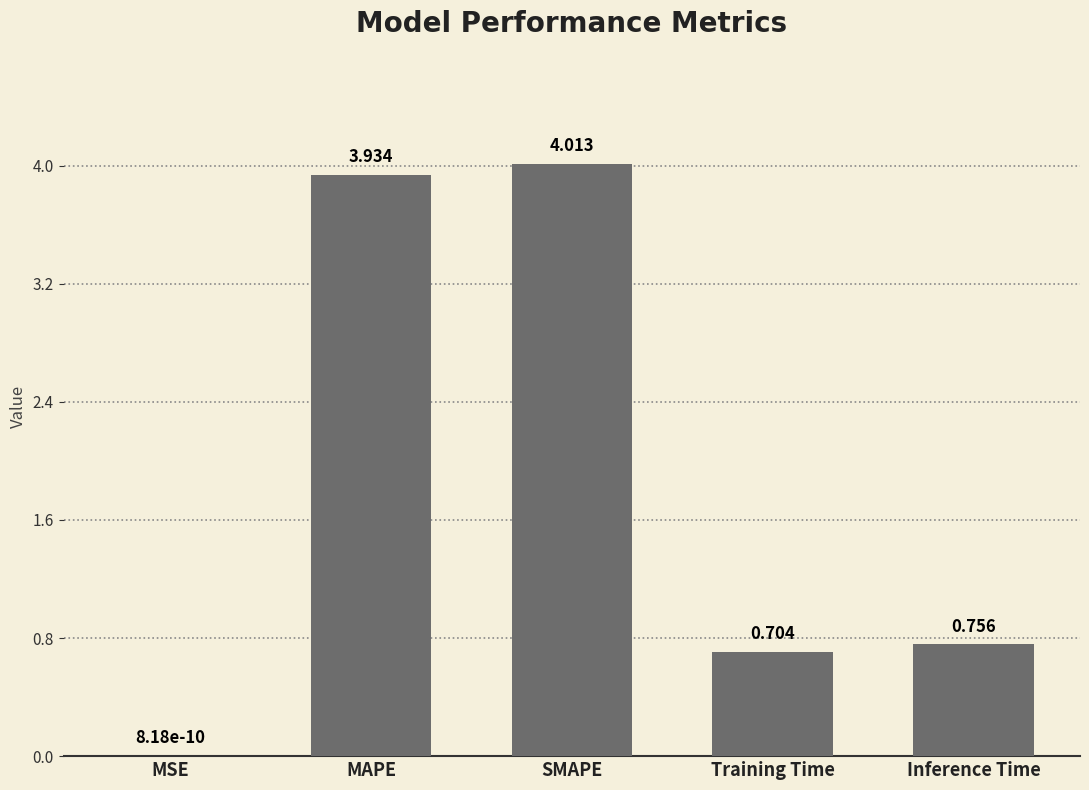

What value does the data have at SMAPE?

4.0